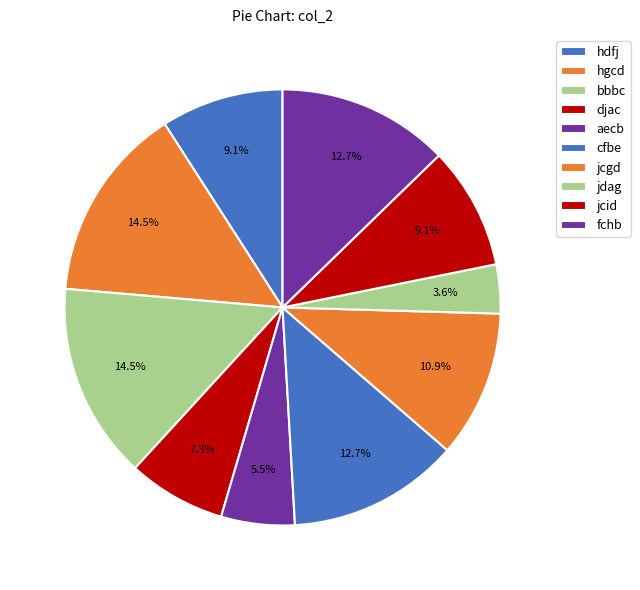

To the nearest percent, what portion does aecb represent?

5%